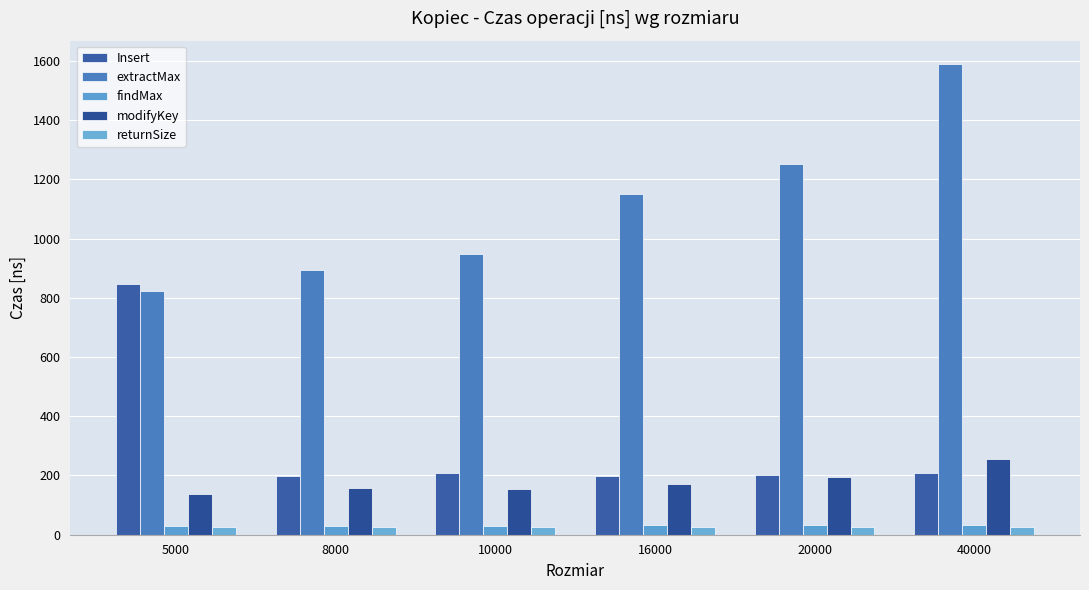

Does the chart contain stacked bars?

No